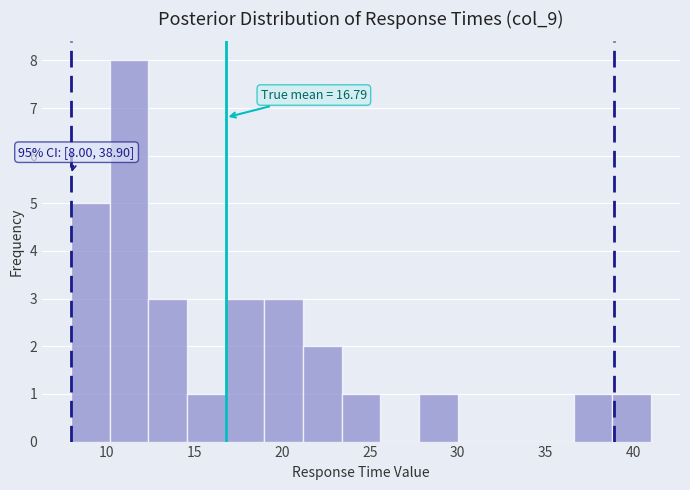

Which range on the x-axis has the tallest bar?

10.2 to 12.4